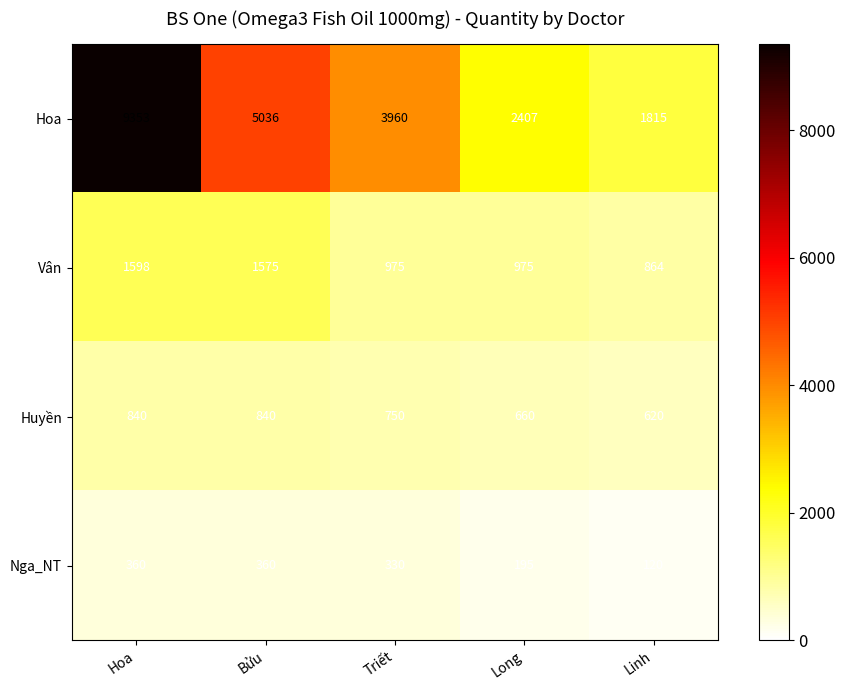

What is the difference between the Hoa values at Long and Hoa?

6946